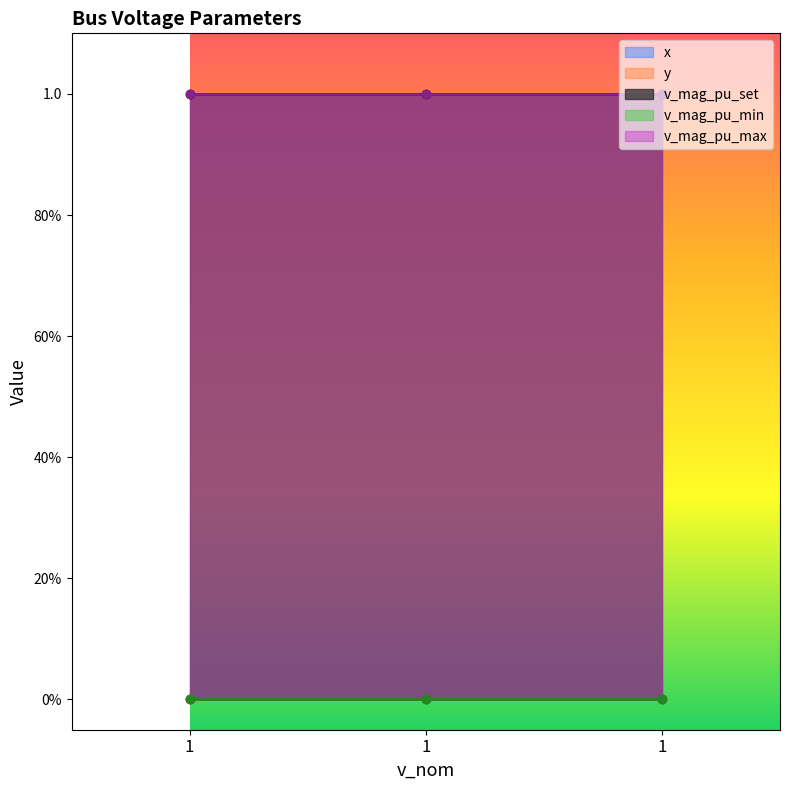

Which category has the lowest value across all series?

1